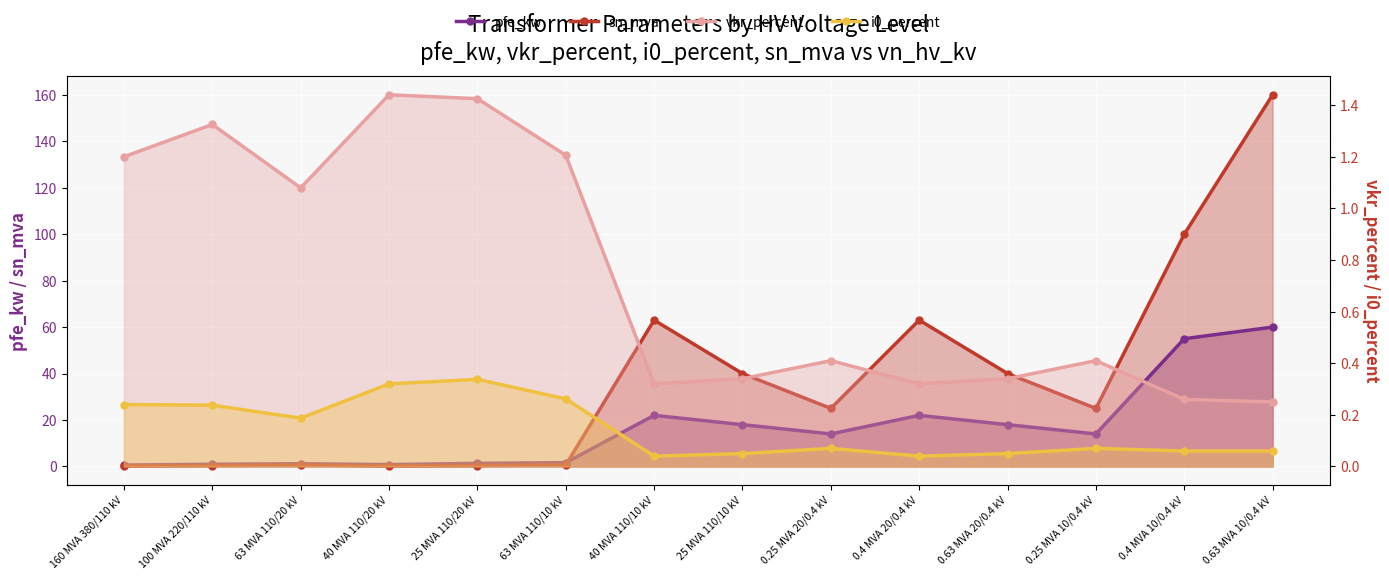

How many values in the pfe_kw series are below 14?

6